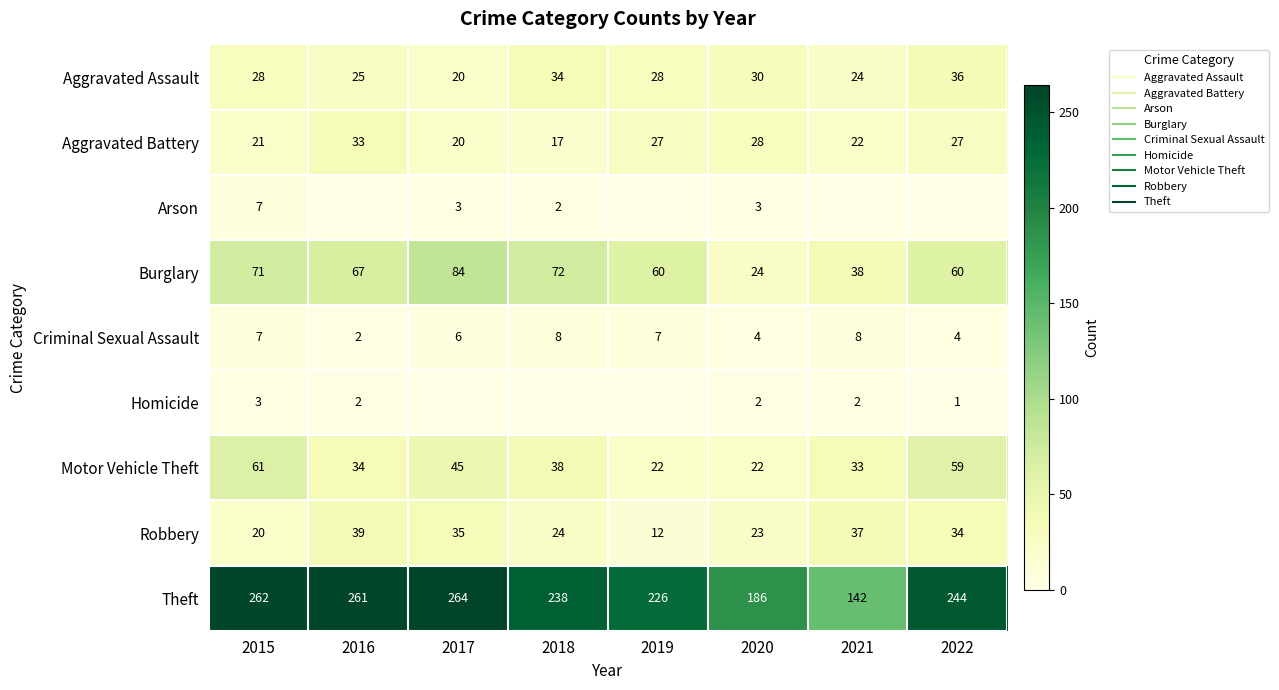

At how many categories does at least one series exceed 156?

7